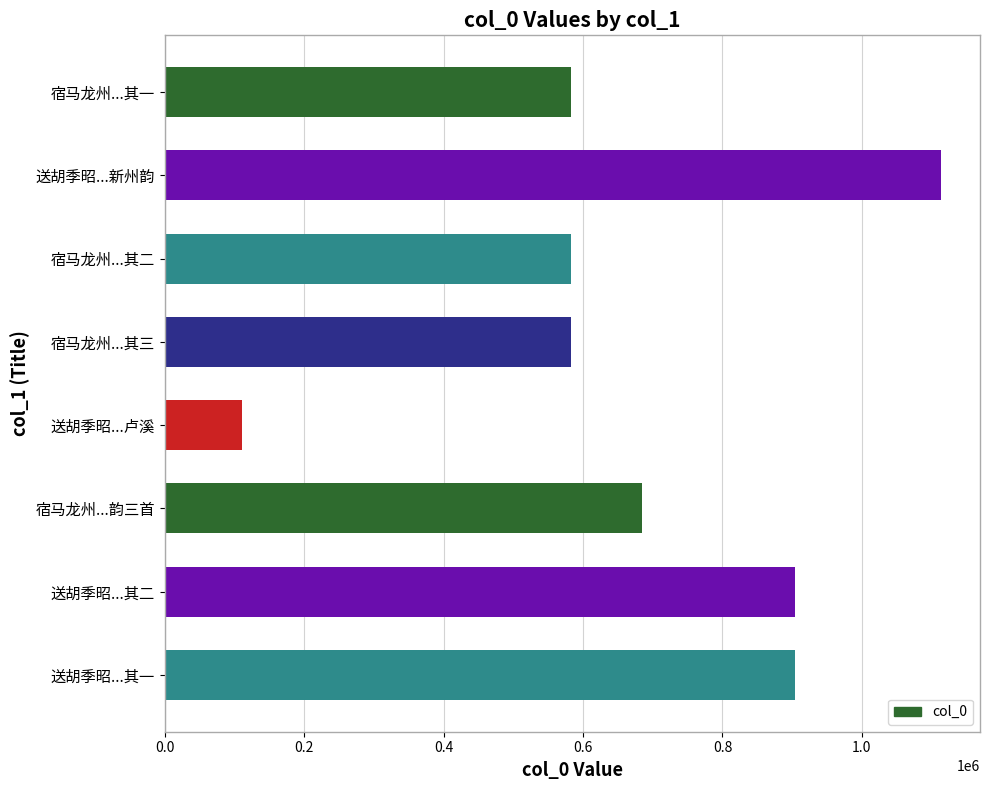

Which has a higher value, 送胡季昭...卢溪 or 宿马龙州...其三?

宿马龙州...其三